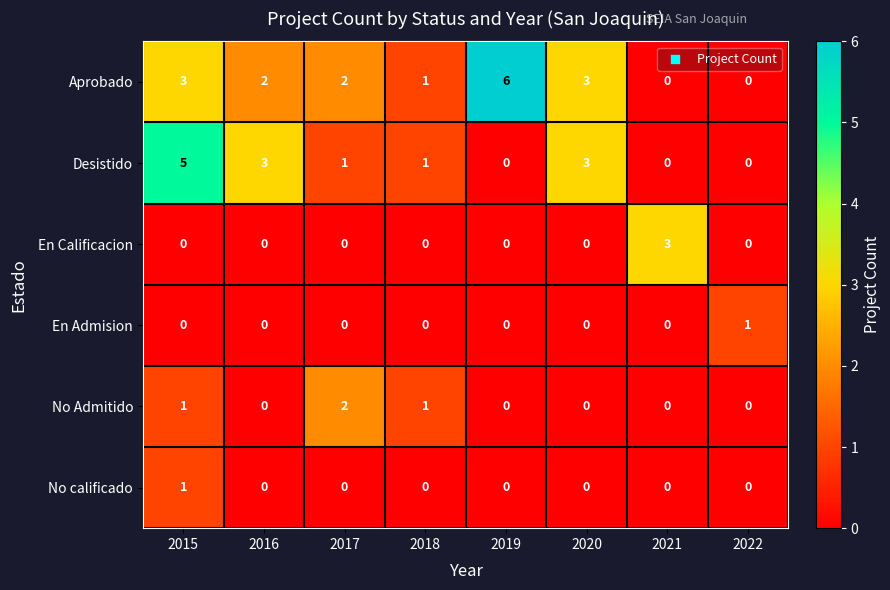

What is the difference between the second highest and second lowest values in the Aprobado series?

3